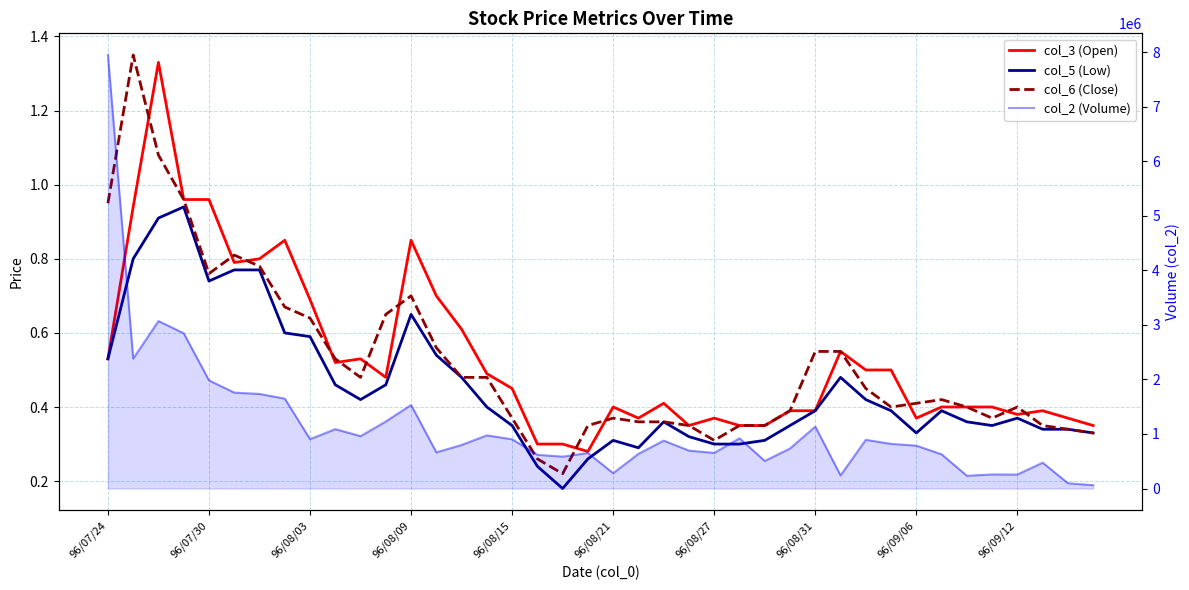

The value of col_2 (Volume) at 96/08/21 is 104736.2. True or false?

False